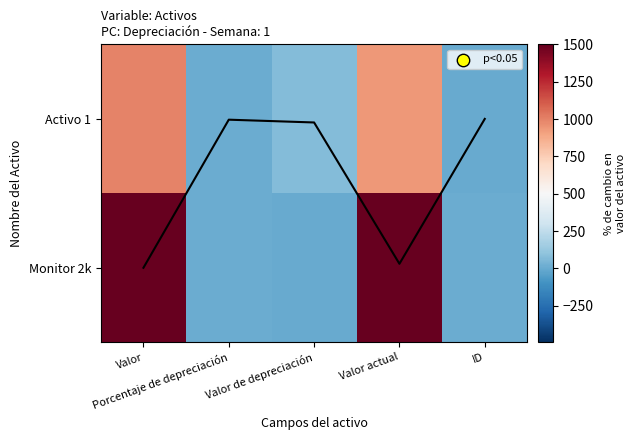

Rank the series by their average value, from highest to lowest.

Monitor 2k, Activo 1